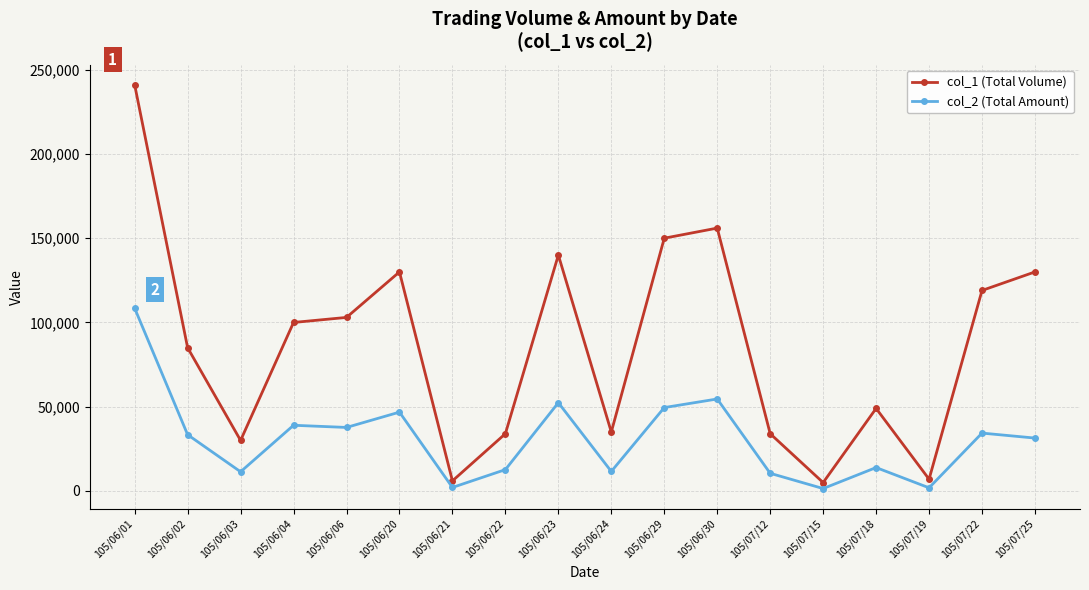

True or false: col_2 (Total Amount) and col_1 (Total Volume) intersect in this chart.

False